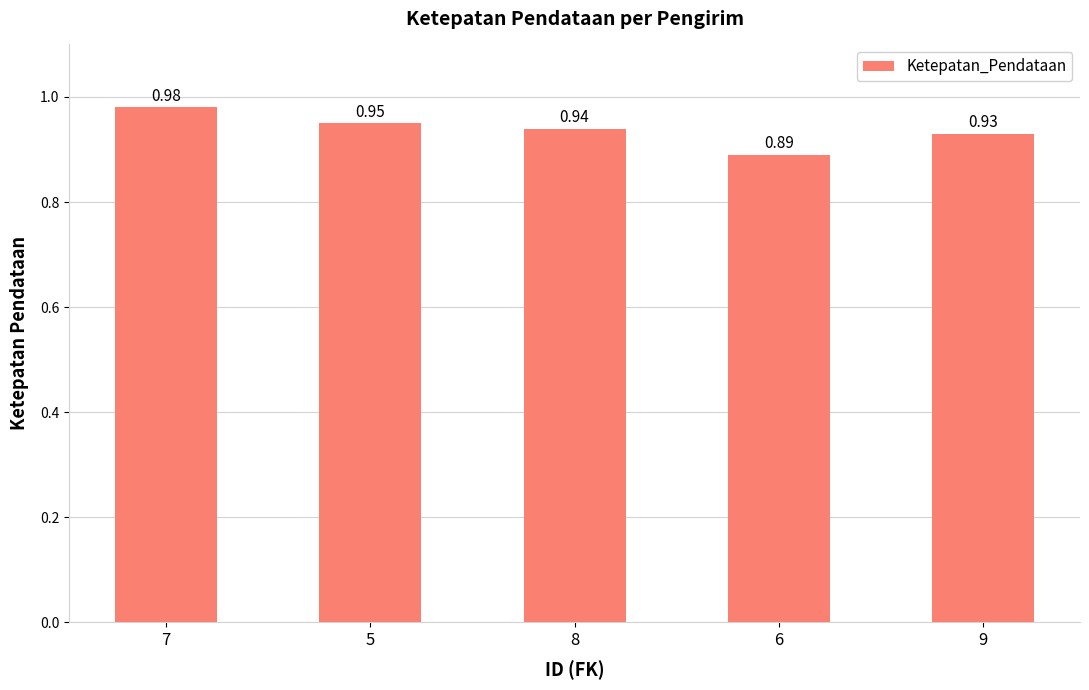

What is the sum of the values at 5 and 8?

1.9